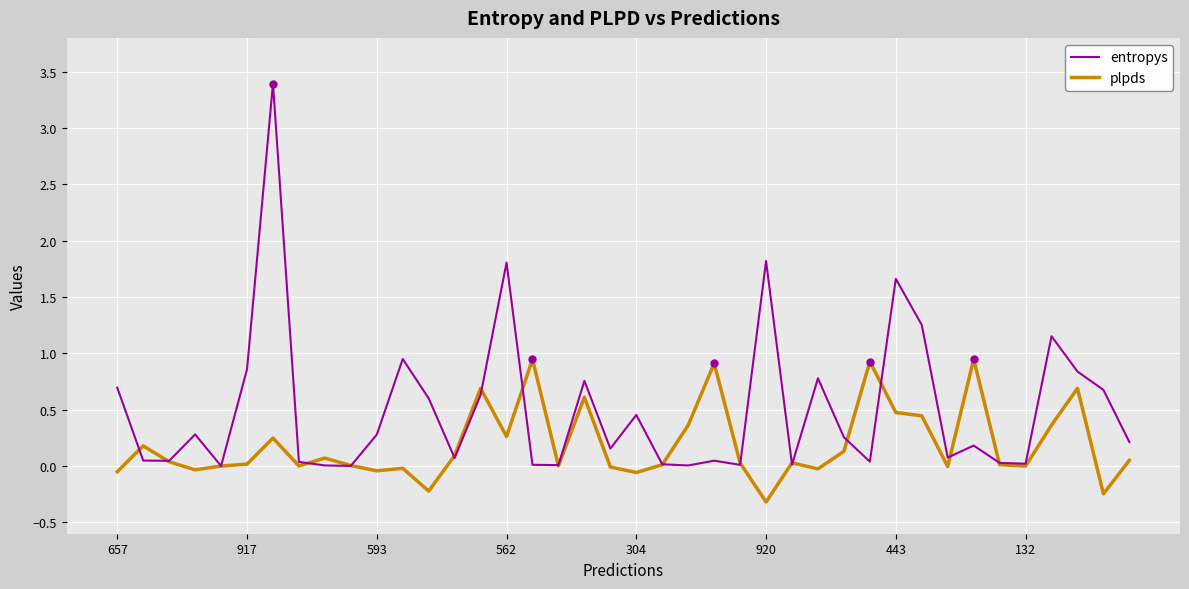

Rank the series by their maximum value, from lowest to highest.

plpds, entropys